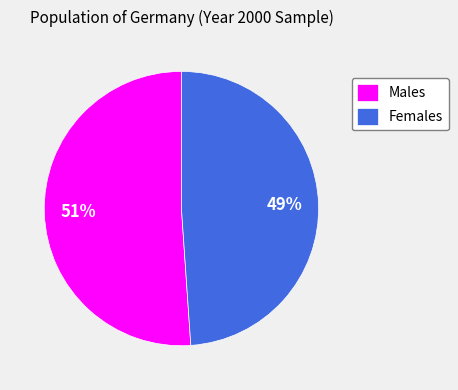

The Males slice represents 51% of the pie. True or false?

True